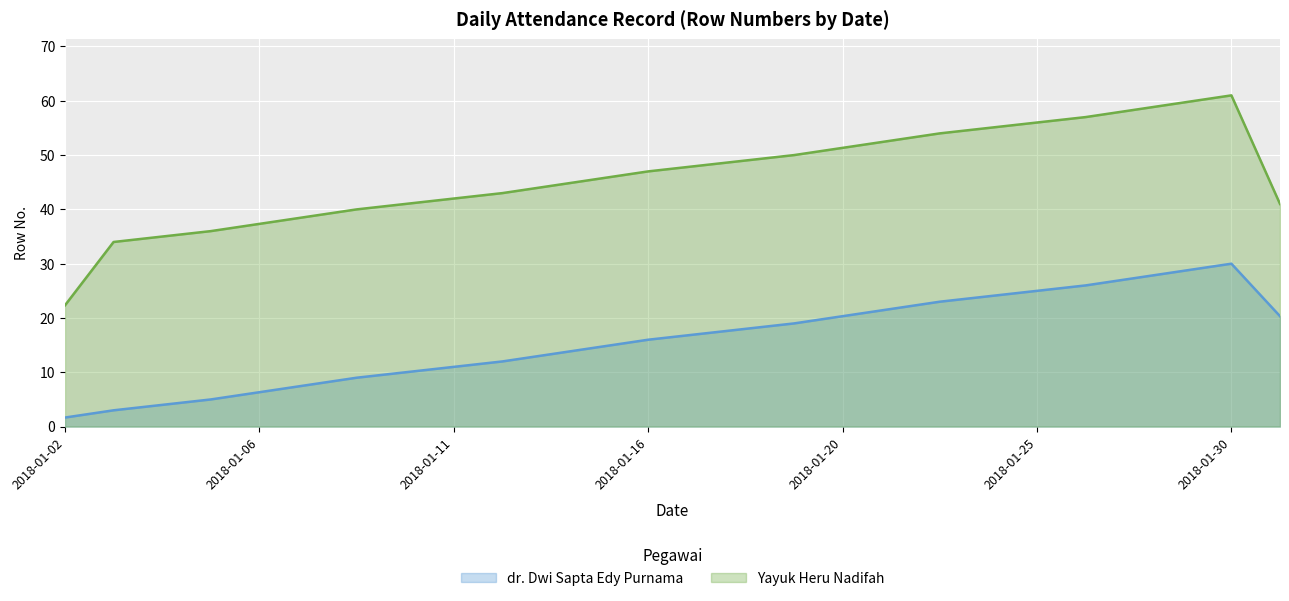

What is the difference between the maximum and minimum values in the dr. Dwi Sapta Edy Purnama series?

28.3